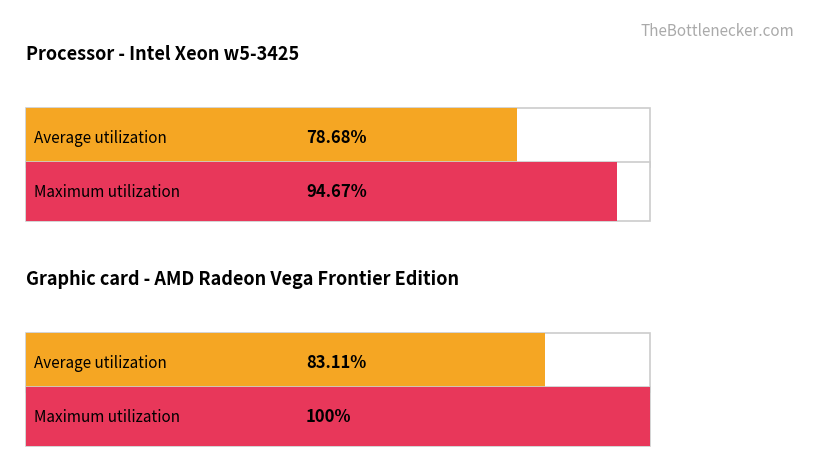

True or false: Average utilization and Priority cross at least once.

False